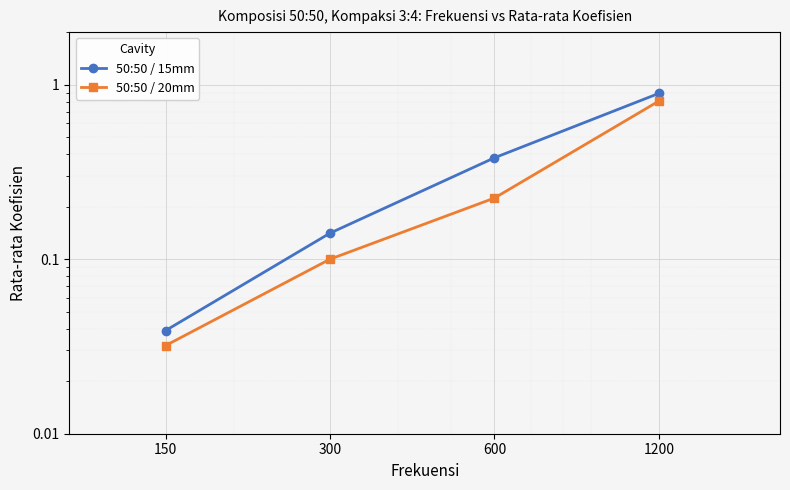

Rank the series by their average value, from highest to lowest.

50:50 / 15mm, 50:50 / 20mm